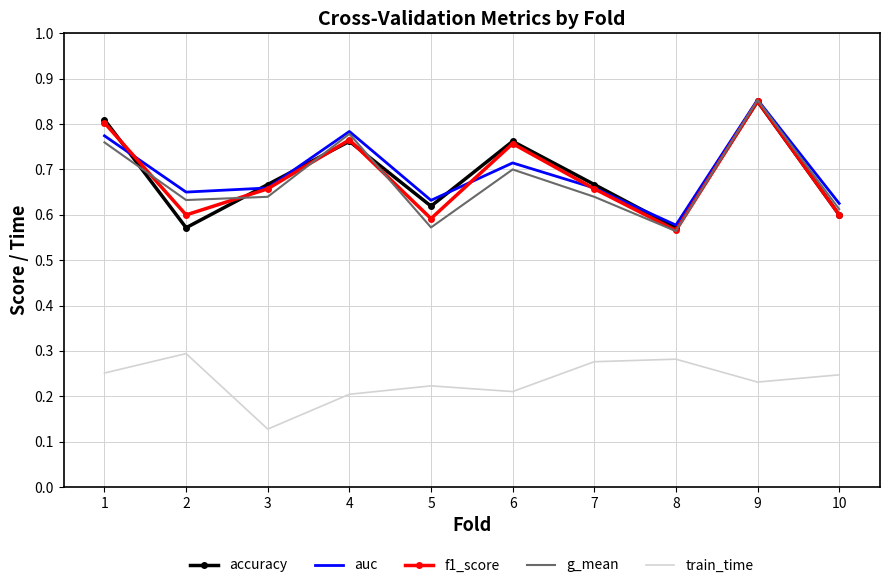

The f1_score series shows 1.1 at 9. True or false?

False